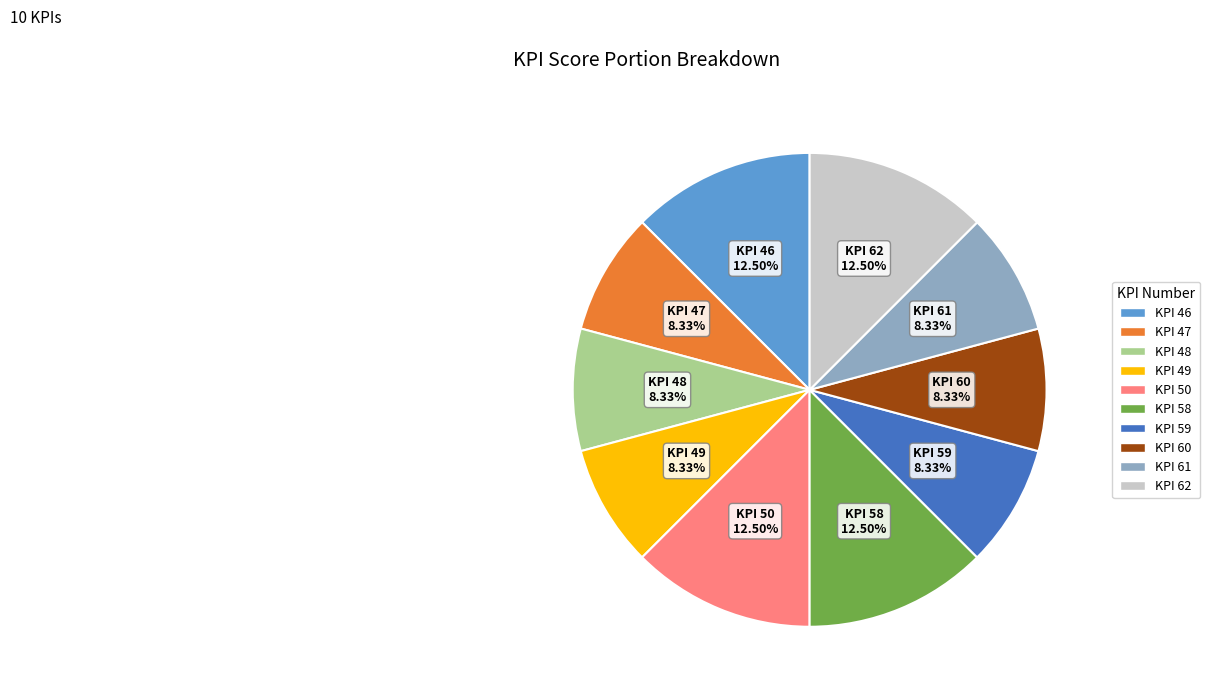

To the nearest percent, what is the difference between the largest and smallest slice percentages?

4%